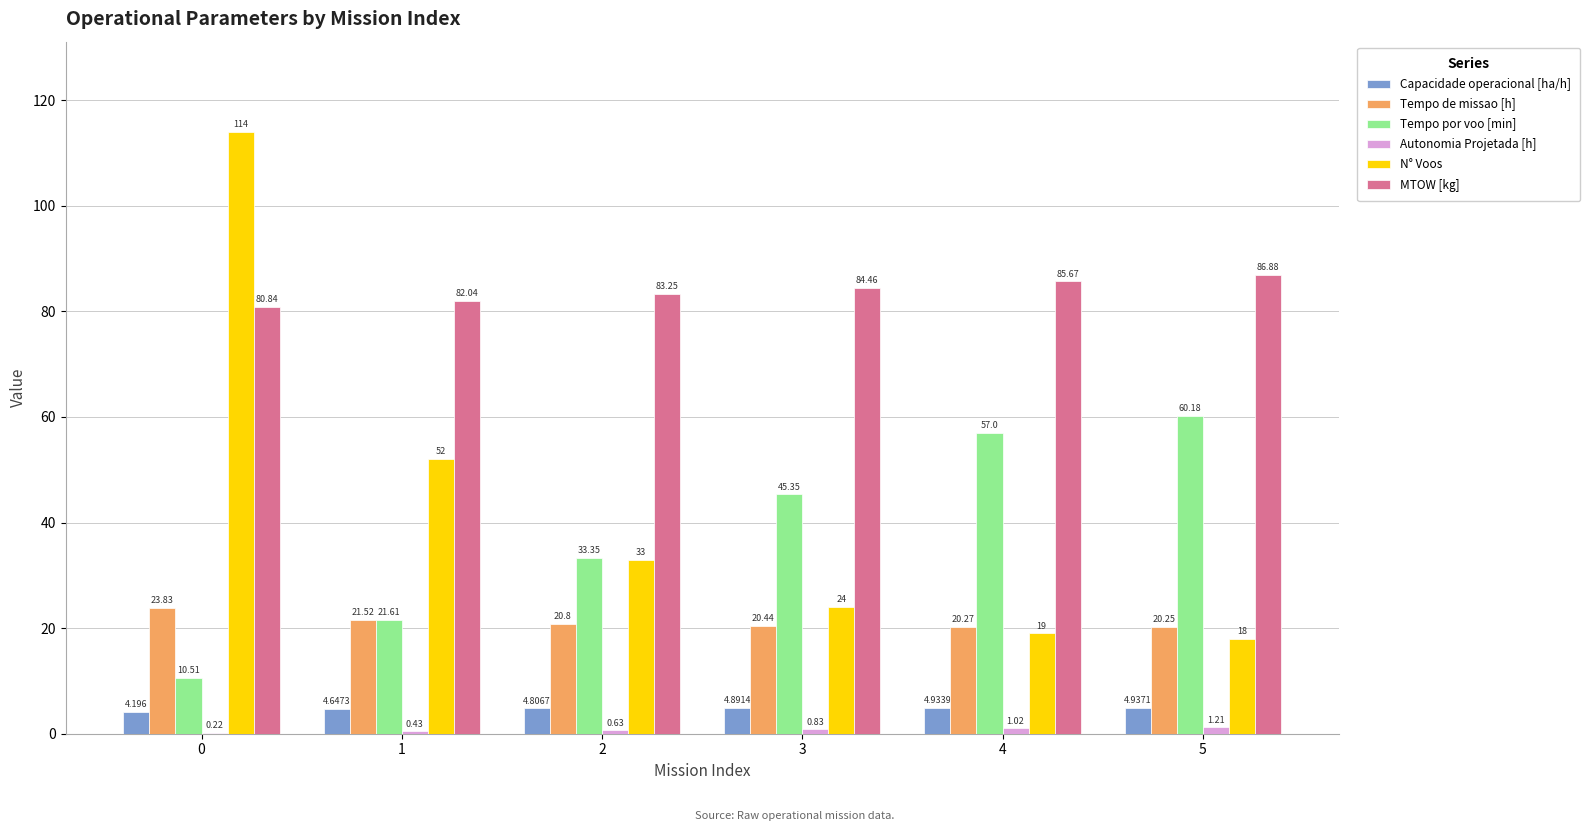

Is the value of Tempo por voo [min] at 4 greater than the value of MTOW [kg] at 2?

No